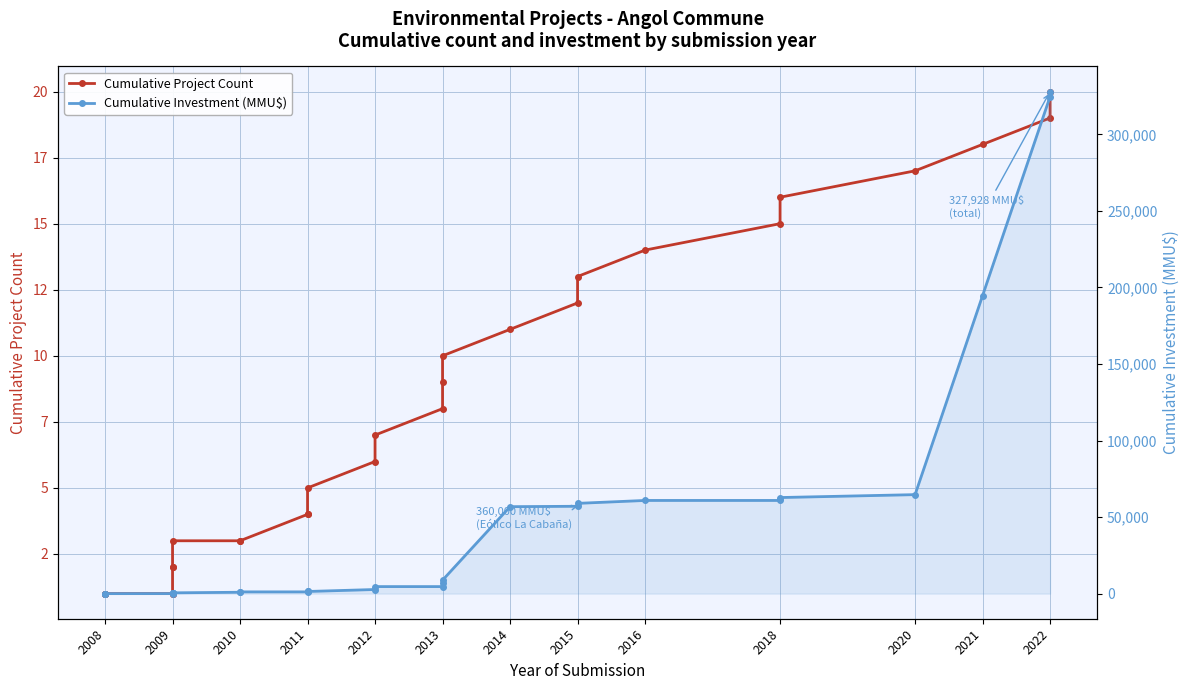

Which category has the lowest value in the Cumulative Investment (MMU$) series?

2008